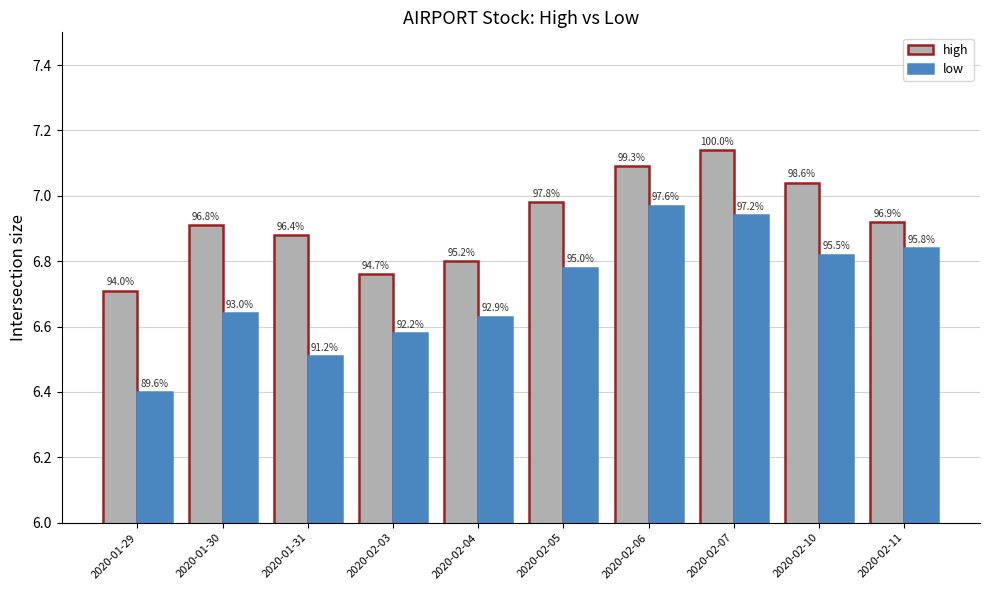

True or false: low has a value of 6.8 at 2020-02-11.

True